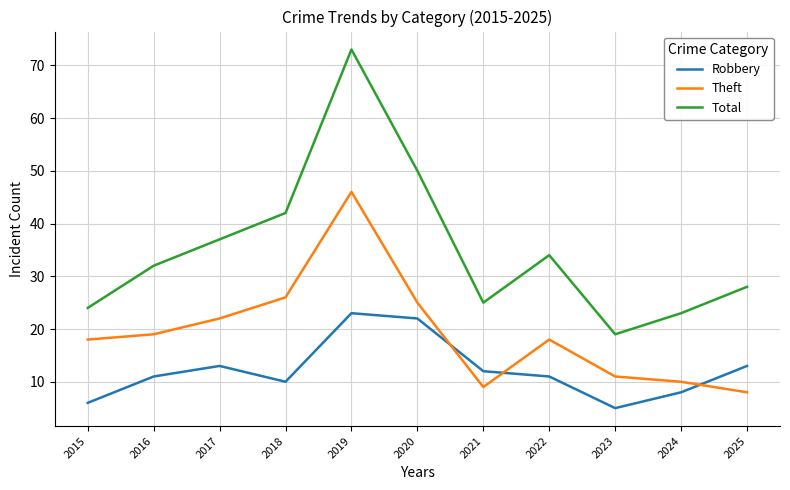

In Total, how many points are higher than both neighbors (excluding endpoints)?

2